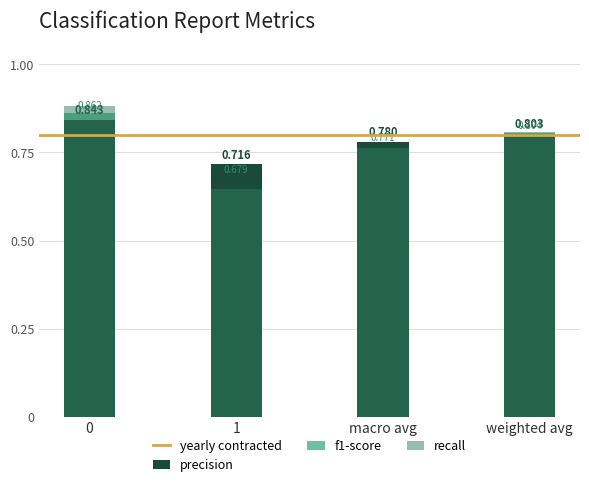

What is the label of the 3rd bar from the right?

1